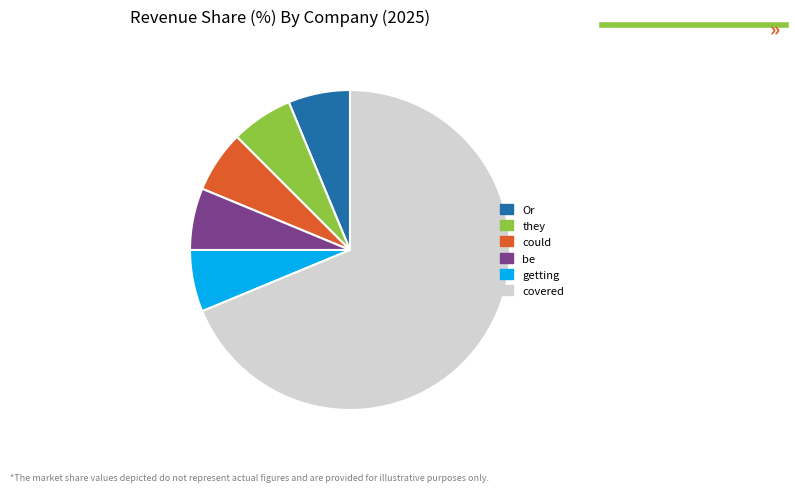

Which slice is the largest?

covered